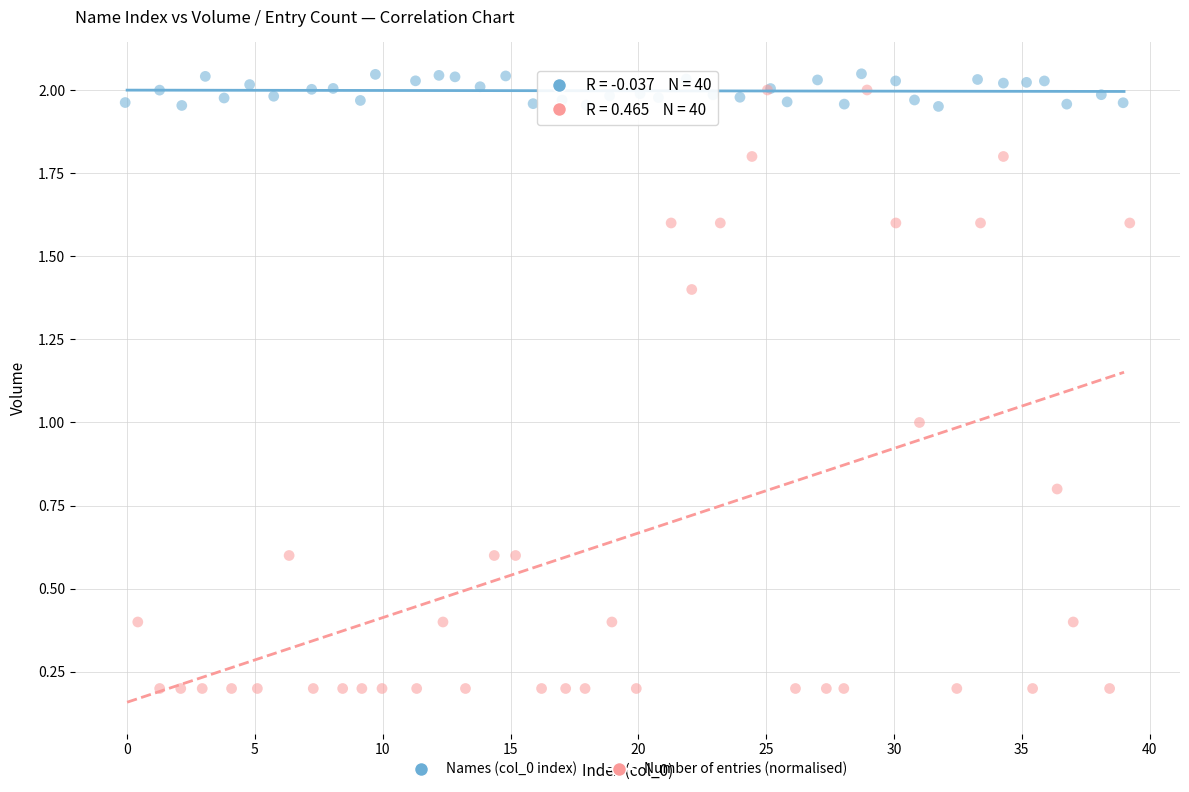

Which series contains the lowest Y value?

Number of entries (normalised)